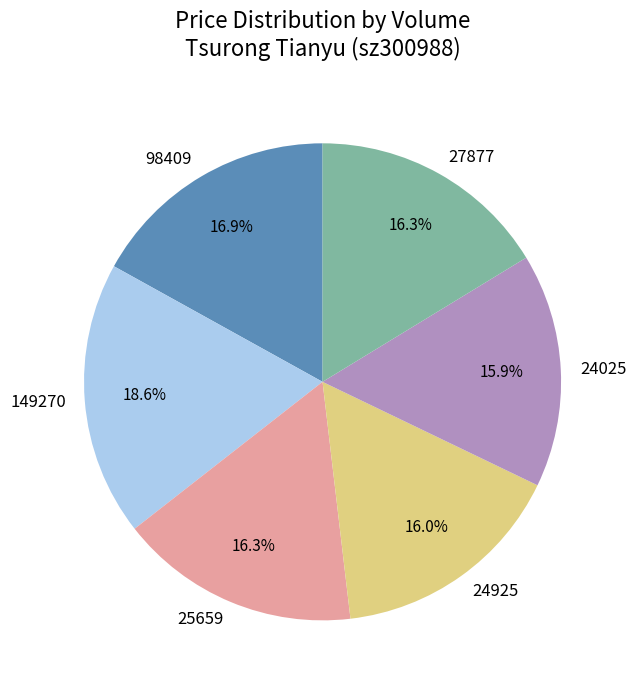

Count the number of slices in the pie.

6